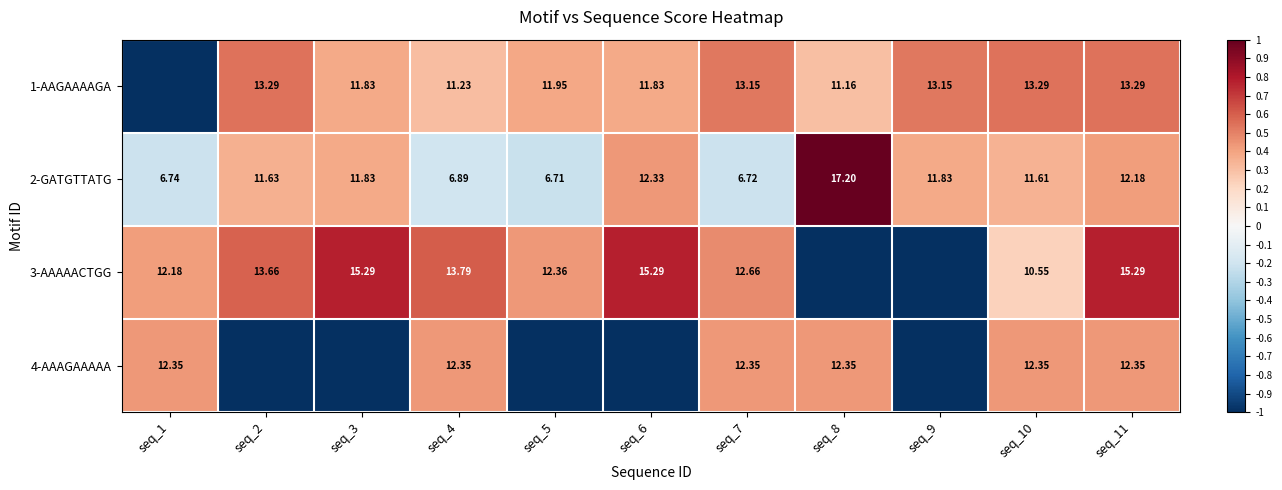

At how many categories does at least one series exceed 0?

11